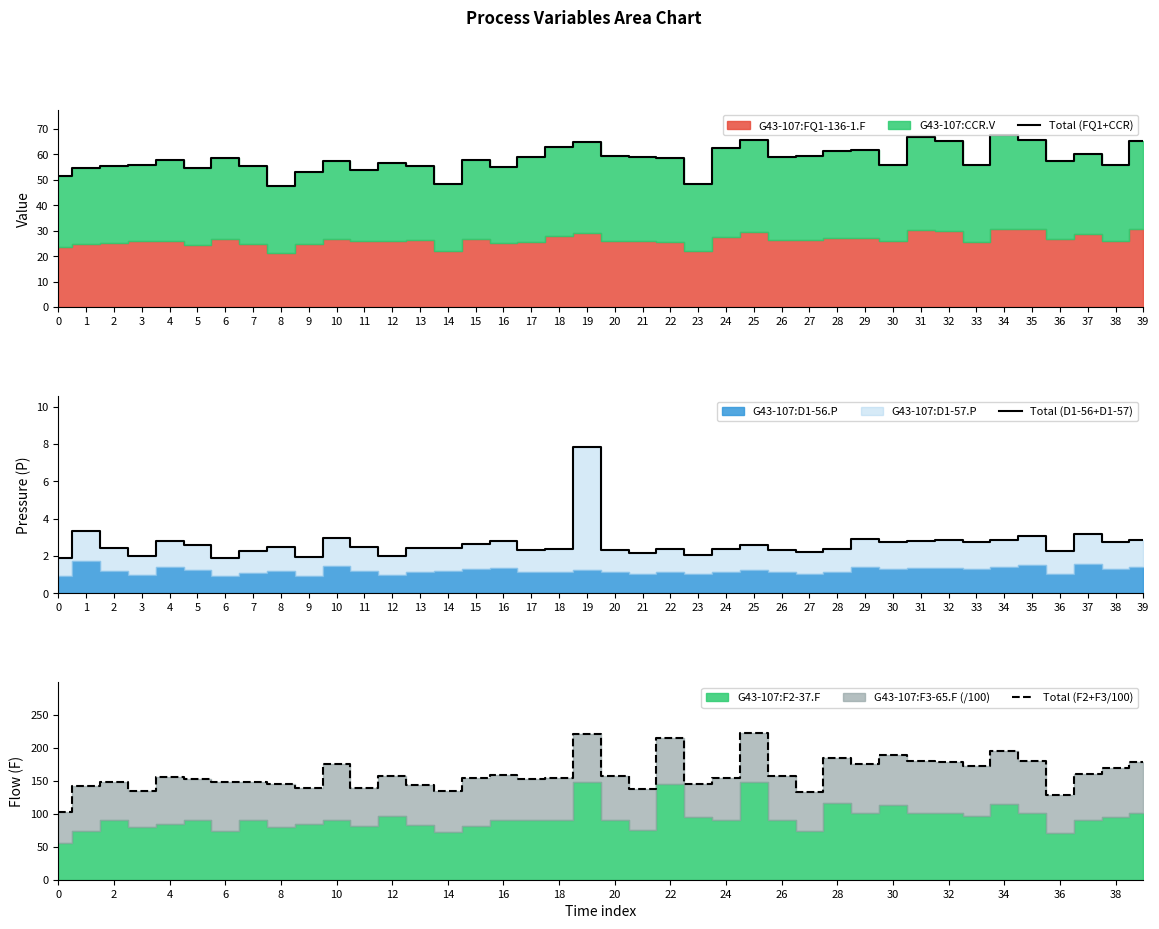

True or false: Total (FQ1+CCR) has more than 2 interior local peaks.

True